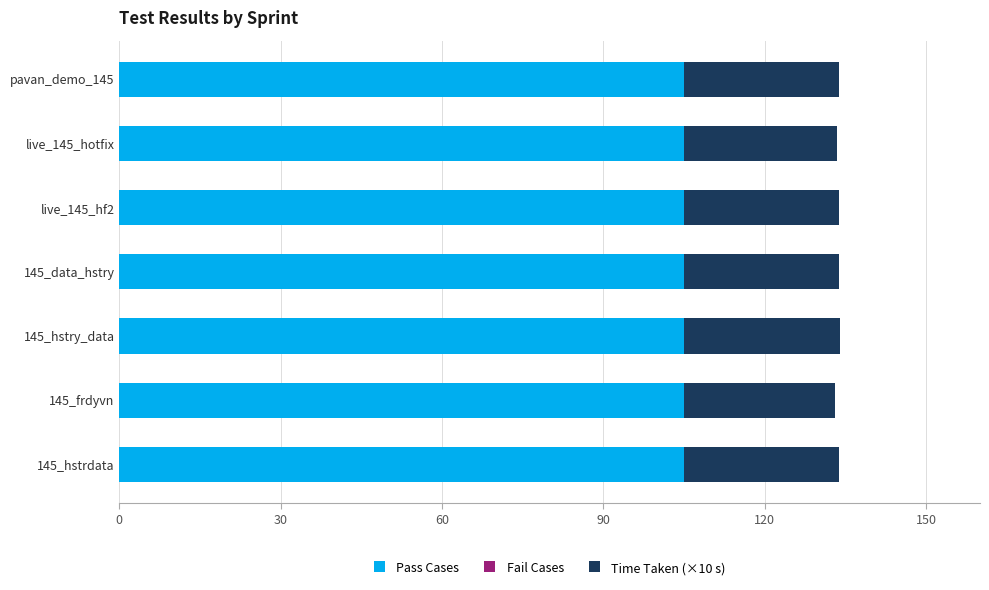

What is the total value across all series at live_145_hf2?

133.7